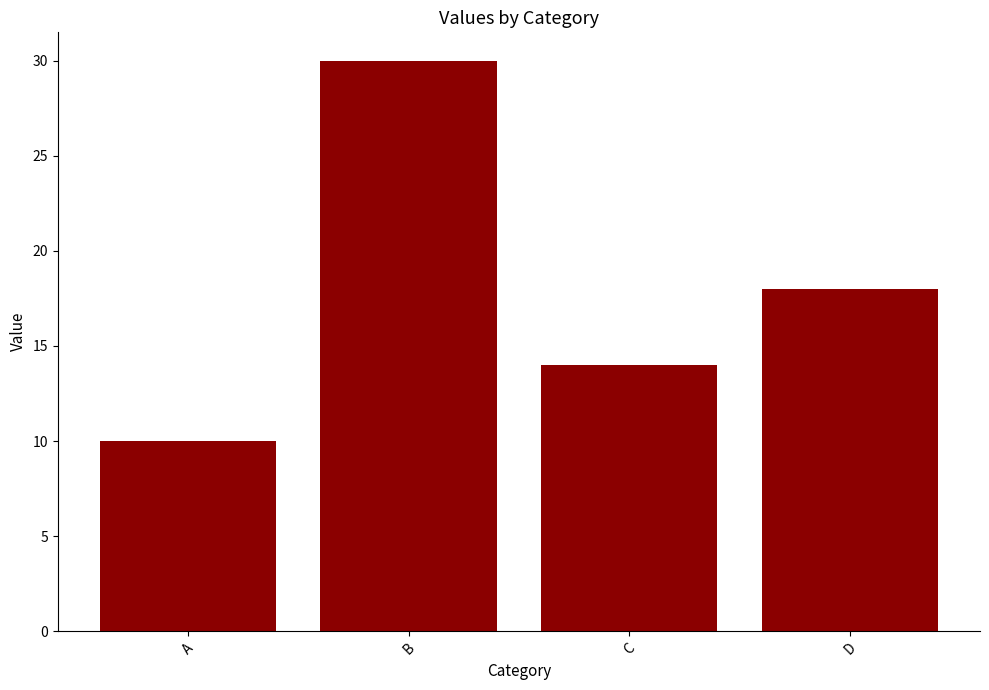

Rank the categories by value from lowest to highest.

A, C, D, B